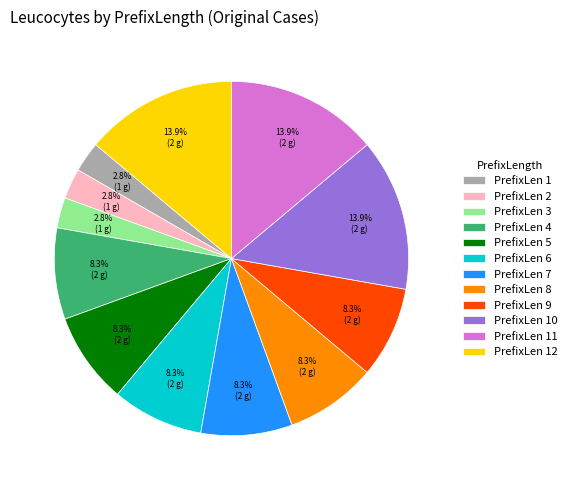

Is there a majority slice in this chart?

No